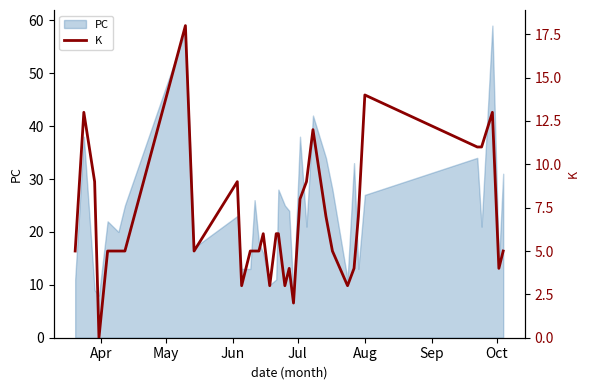

What is the minimum value for PC?

8